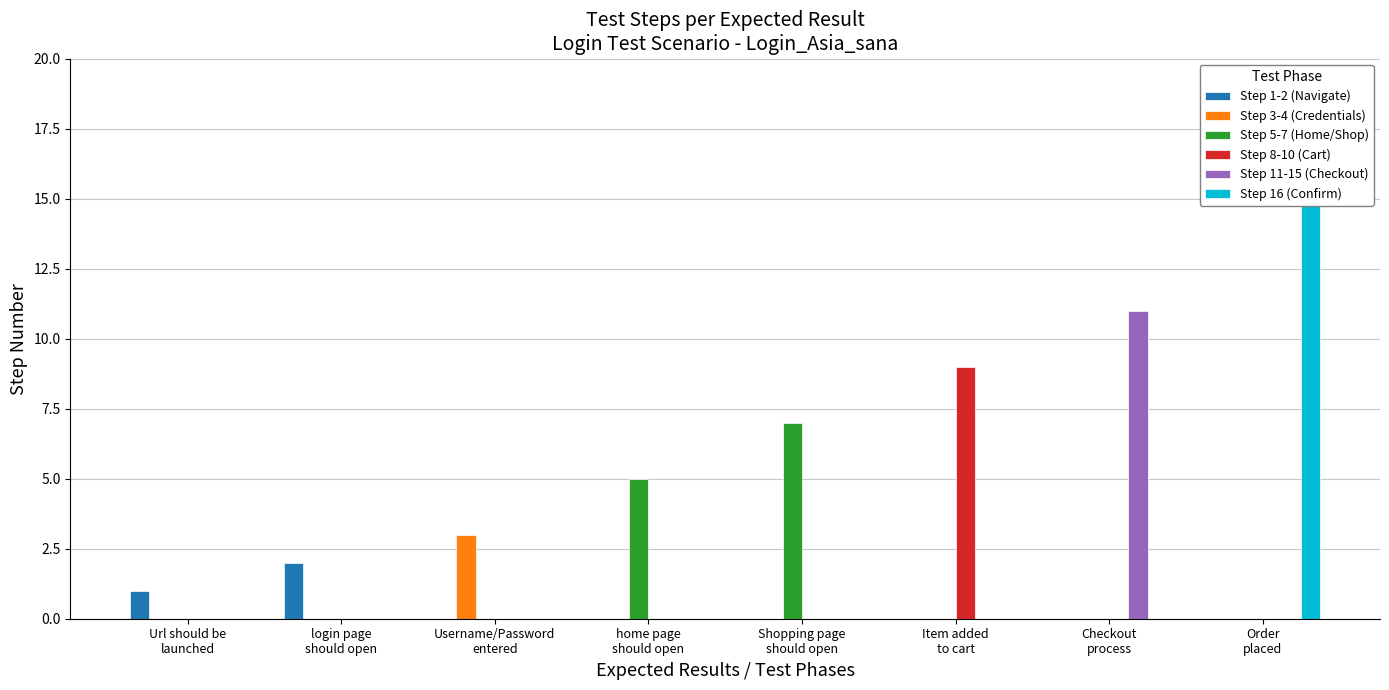

List the labels in order of Step 11-15 (Checkout) value, largest first.

Checkout
process, Url should be
launched, login page
should open, Username/Password
entered, home page
should open, Shopping page
should open, Item added
to cart, Order
placed